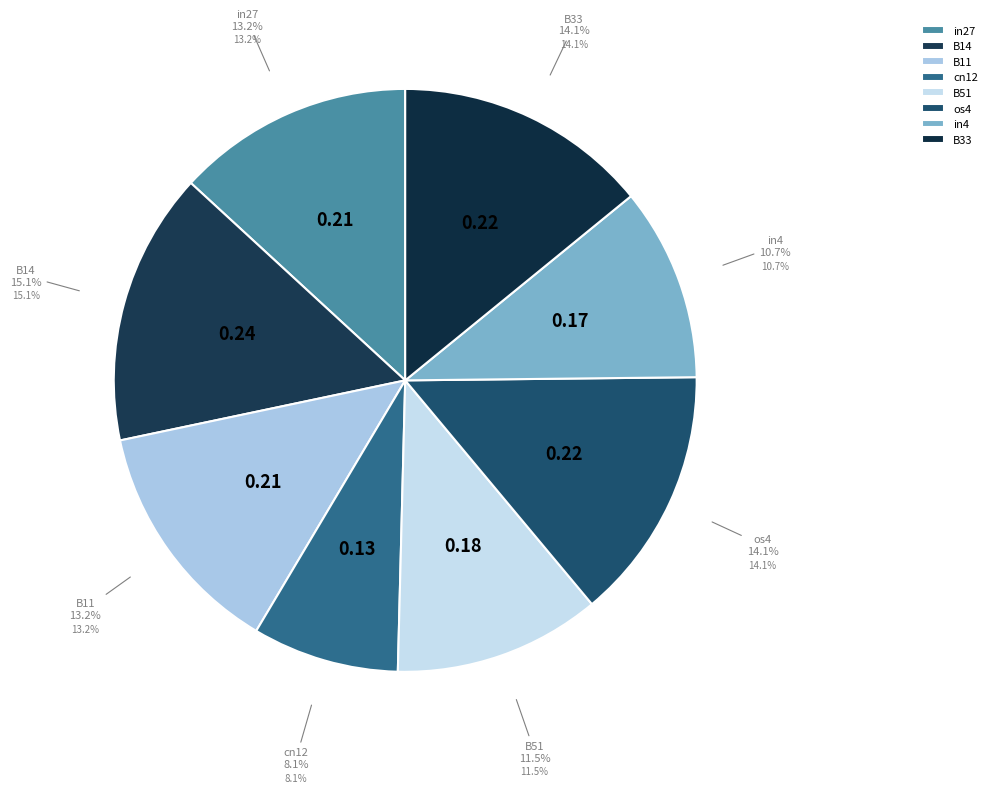

True or false: B51 accounts for 11% of the total.

True